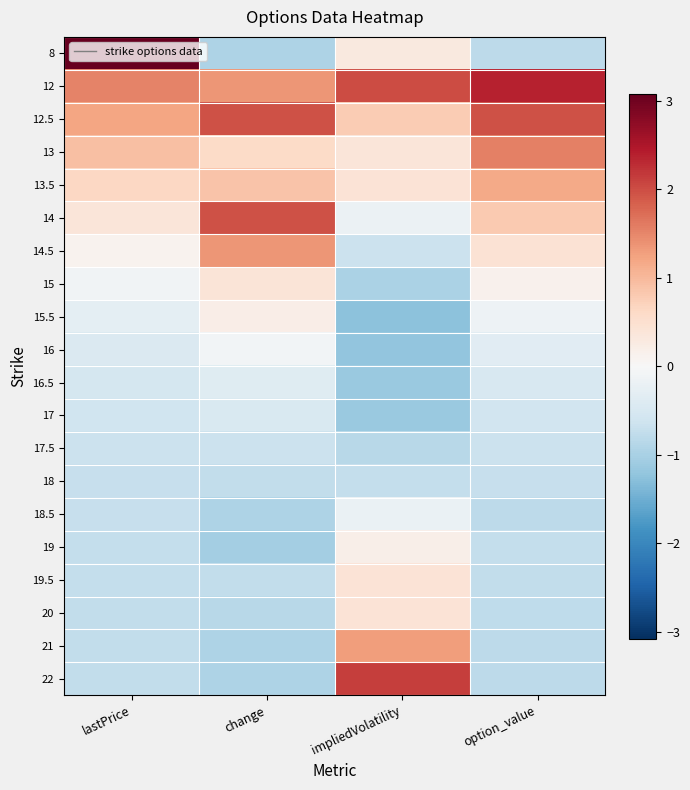

Reading left to right, extract all data points from this chart.

8: lastPrice=3.1	change=-0.9	impliedVolatility=0.3	option_value=-0.8
12: lastPrice=1.5	change=1.4	impliedVolatility=2.0	option_value=2.4
12.5: lastPrice=1.2	change=1.9	impliedVolatility=0.8	option_value=1.9
13: lastPrice=0.9	change=0.6	impliedVolatility=0.4	option_value=1.5
13.5: lastPrice=0.6	change=0.9	impliedVolatility=0.4	option_value=1.2
14: lastPrice=0.4	change=1.9	impliedVolatility=-0.2	option_value=0.8
14.5: lastPrice=0.1	change=1.4	impliedVolatility=-0.7	option_value=0.4
15: lastPrice=-0.1	change=0.4	impliedVolatility=-1.0	option_value=0.1
15.5: lastPrice=-0.3	change=0.2	impliedVolatility=-1.3	option_value=-0.1
16: lastPrice=-0.4	change=-0.1	impliedVolatility=-1.2	option_value=-0.3
16.5: lastPrice=-0.5	change=-0.4	impliedVolatility=-1.1	option_value=-0.5
17: lastPrice=-0.6	change=-0.5	impliedVolatility=-1.1	option_value=-0.6
17.5: lastPrice=-0.7	change=-0.7	impliedVolatility=-0.8	option_value=-0.7
18: lastPrice=-0.7	change=-0.8	impliedVolatility=-0.7	option_value=-0.7
18.5: lastPrice=-0.7	change=-0.9	impliedVolatility=-0.2	option_value=-0.8
19: lastPrice=-0.7	change=-1.0	impliedVolatility=0.2	option_value=-0.7
19.5: lastPrice=-0.7	change=-0.8	impliedVolatility=0.4	option_value=-0.8
20: lastPrice=-0.8	change=-0.8	impliedVolatility=0.4	option_value=-0.8
21: lastPrice=-0.8	change=-0.9	impliedVolatility=1.3	option_value=-0.8
22: lastPrice=-0.8	change=-0.9	impliedVolatility=2.1	option_value=-0.8